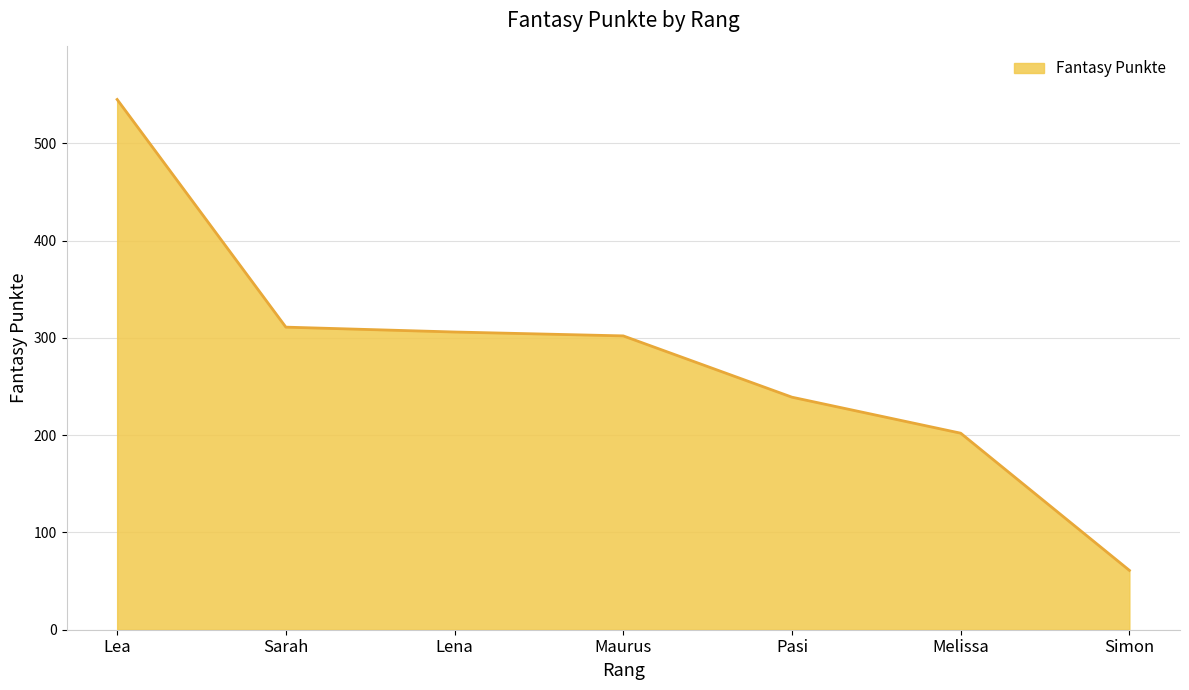

Count the number of categories in the chart.

7